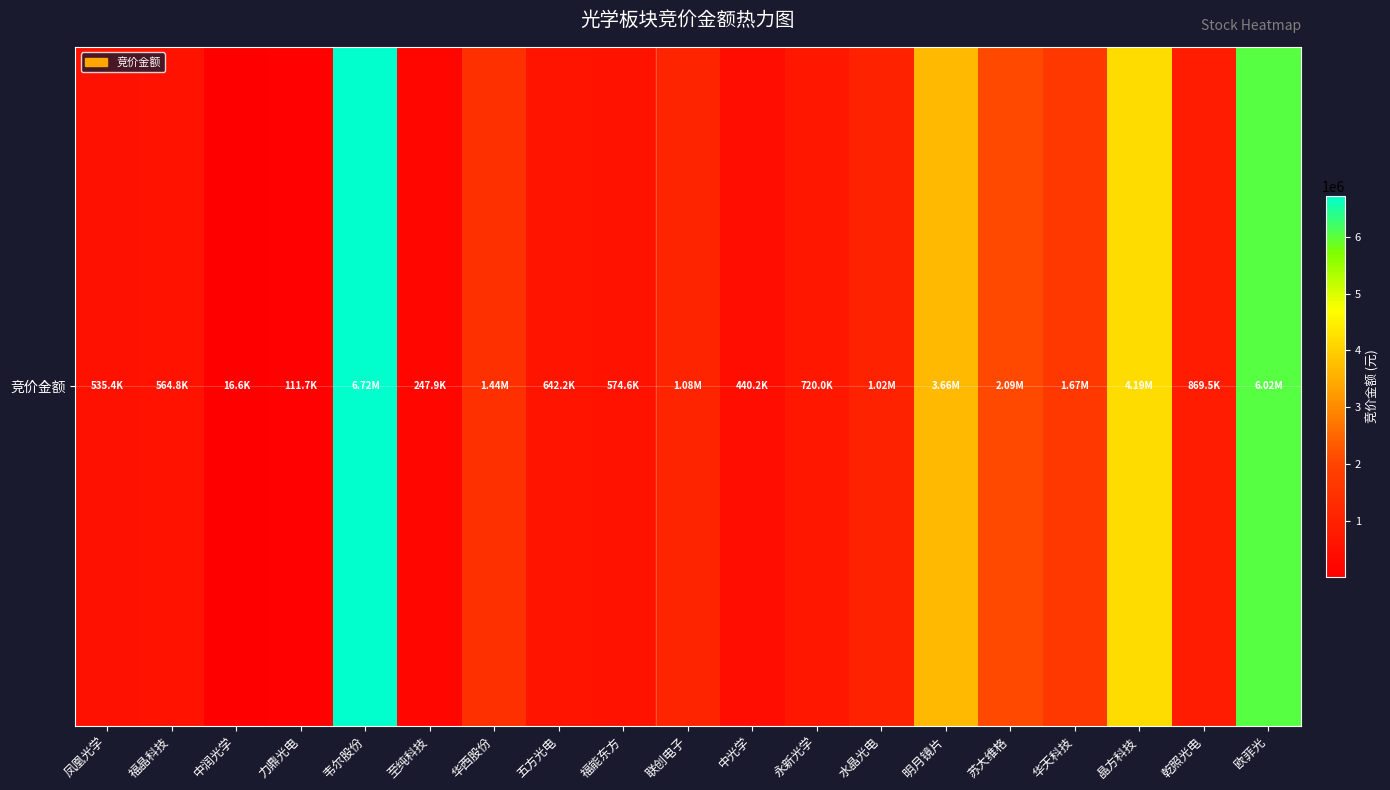

What is the average value?

1716679